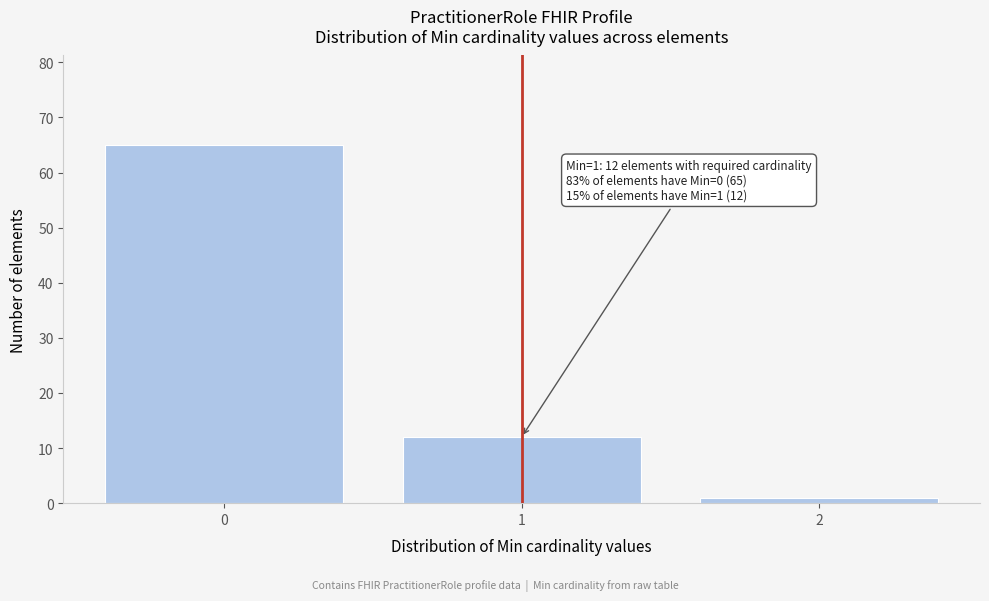

Over which range of the x-axis is the bar tallest?

-0.5 to 0.5